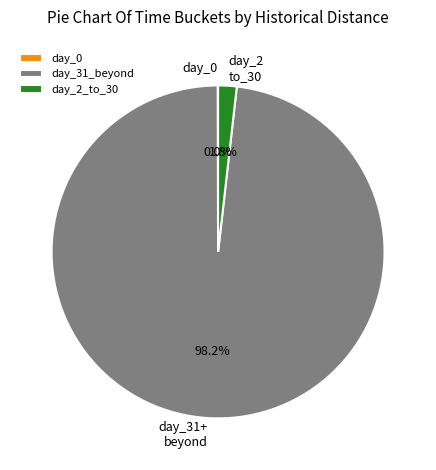

What portion of the pie excludes day_31_beyond?

1.8%